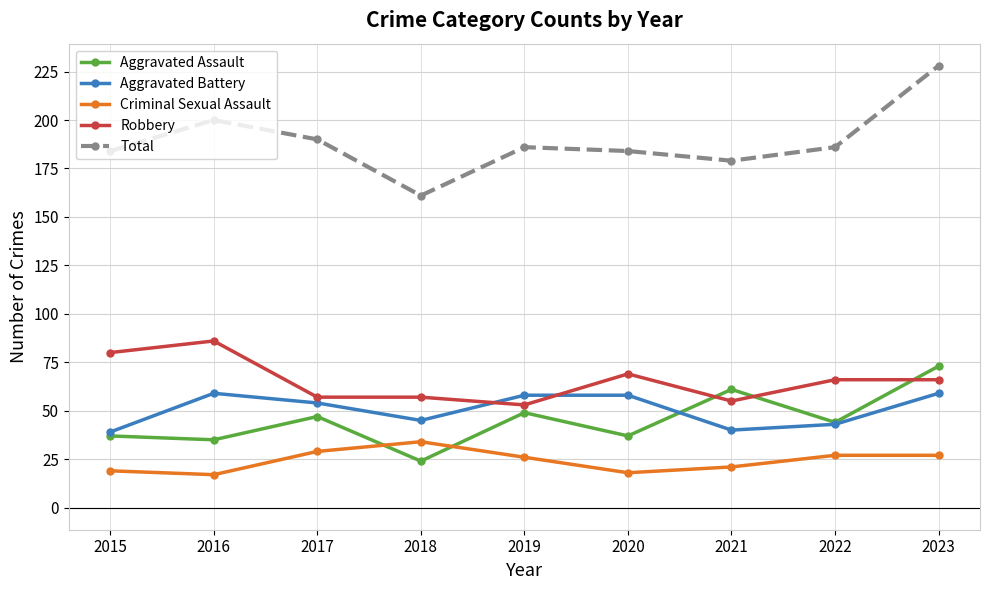

True or false: Criminal Sexual Assault has a value of 19 at 2015.

True